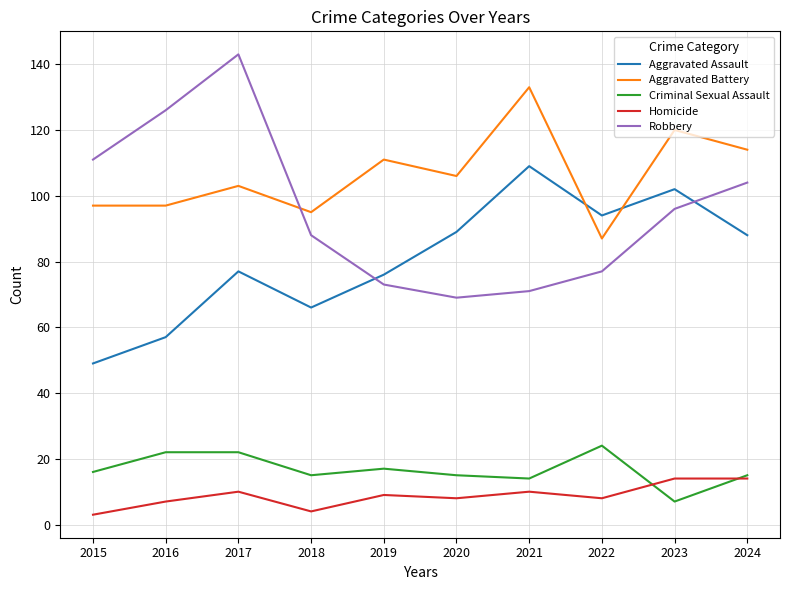

At which category is the sum across all series the highest?

2017